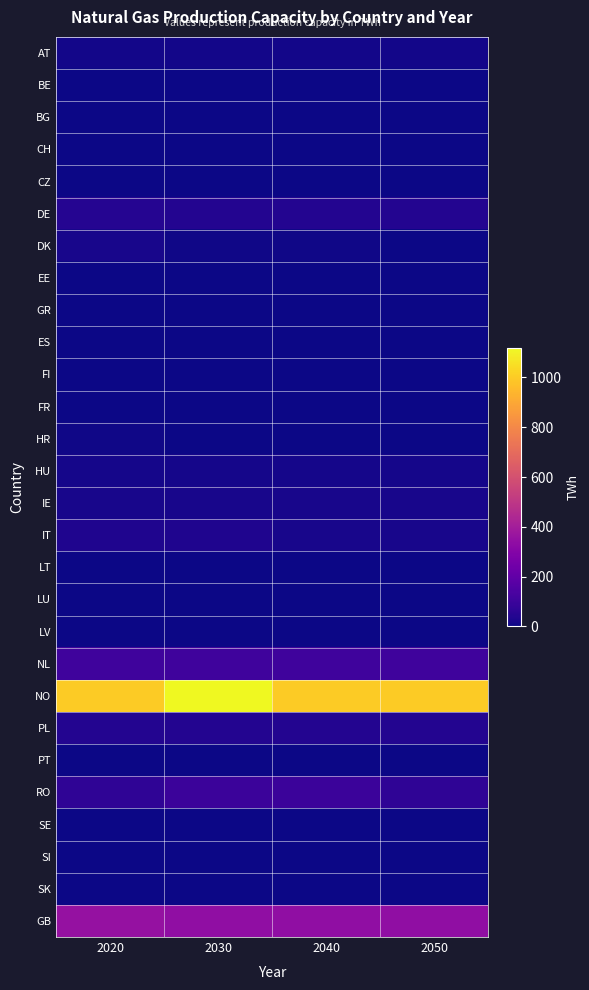

Reading left to right, extract all data points from this chart.

AT: 2020=10.0	2030=10.0	2040=10.0	2050=10.0
BE: 2020=0.0	2030=0.0	2040=0.0	2050=0.0
BG: 2020=0.6	2030=0.6	2040=0.6	2050=0.6
CH: 2020=0.0	2030=0.0	2040=0.0	2050=0.0
CZ: 2020=1.3	2030=1.0	2040=1.0	2050=1.0
DE: 2020=47.0	2030=40.0	2040=40.0	2050=40.0
DK: 2020=20.0	2030=6.0	2040=6.0	2050=0.0
EE: 2020=0.0	2030=0.0	2040=0.0	2050=0.0
GR: 2020=0.0	2030=0.0	2040=0.0	2050=0.0
ES: 2020=0.0	2030=0.0	2040=0.0	2050=0.0
FI: 2020=0.0	2030=0.0	2040=0.0	2050=0.0
FR: 2020=0.0	2030=0.0	2040=0.0	2050=0.0
HR: 2020=8.0	2030=2.0	2040=2.0	2050=0.0
HU: 2020=16.0	2030=16.0	2040=16.0	2050=16.0
IE: 2020=19.0	2030=19.0	2040=19.0	2050=19.0
IT: 2020=31.0	2030=31.0	2040=20.0	2050=20.0
LT: 2020=0.0	2030=0.0	2040=0.0	2050=0.0
LU: 2020=0.0	2030=0.0	2040=0.0	2050=0.0
LV: 2020=0.0	2030=0.0	2040=0.0	2050=0.0
NL: 2020=107.0	2030=107.0	2040=107.0	2050=107.0
NO: 2020=1000.0	2030=1120.0	2040=1000.0	2050=1000.0
PL: 2020=43.0	2030=43.0	2040=43.0	2050=43.0
PT: 2020=0.0	2030=0.0	2040=0.0	2050=0.0
RO: 2020=68.0	2030=97.0	2040=97.0	2050=68.0
SE: 2020=0.0	2030=0.0	2040=0.0	2050=0.0
SI: 2020=0.0	2030=0.0	2040=0.0	2050=0.0
SK: 2020=0.0	2030=0.0	2040=0.0	2050=0.0
GB: 2020=351.0	2030=341.0	2040=341.0	2050=341.0